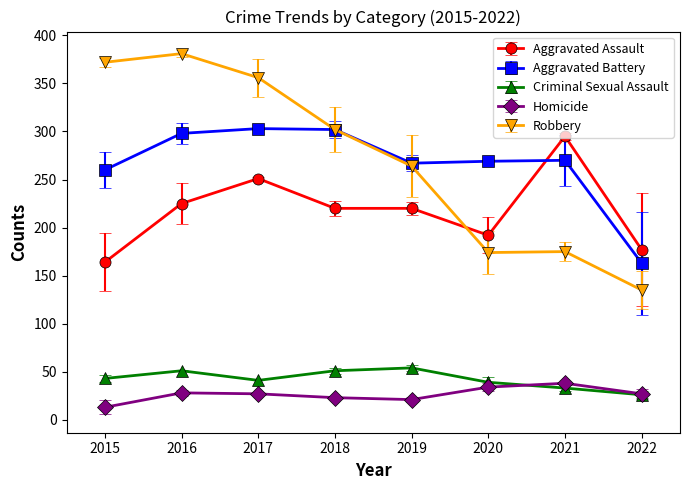

Which series has the widest spread of values?

Robbery